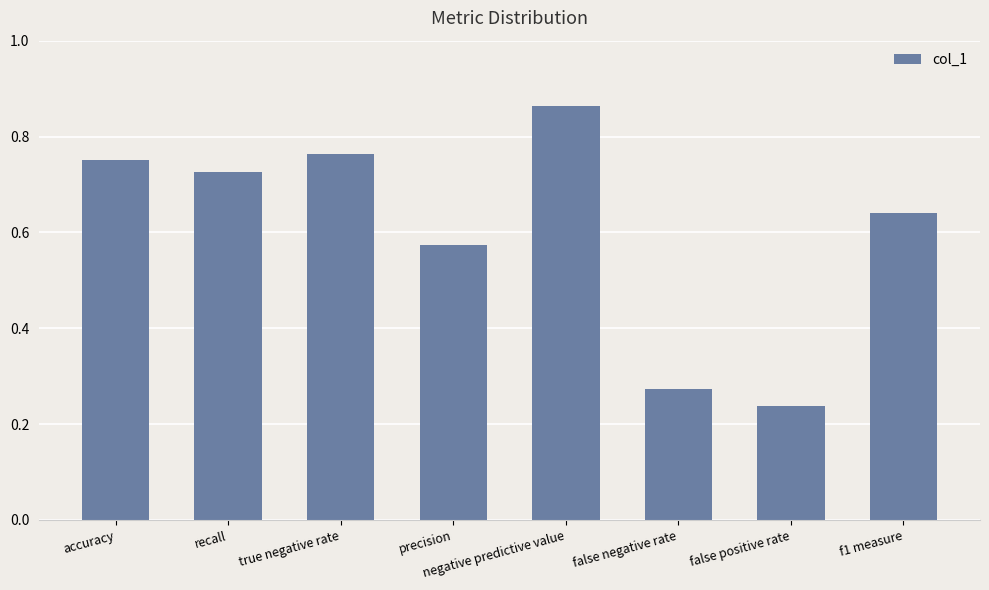

The chart shows a value of 0.1 at false positive rate. True or false?

False